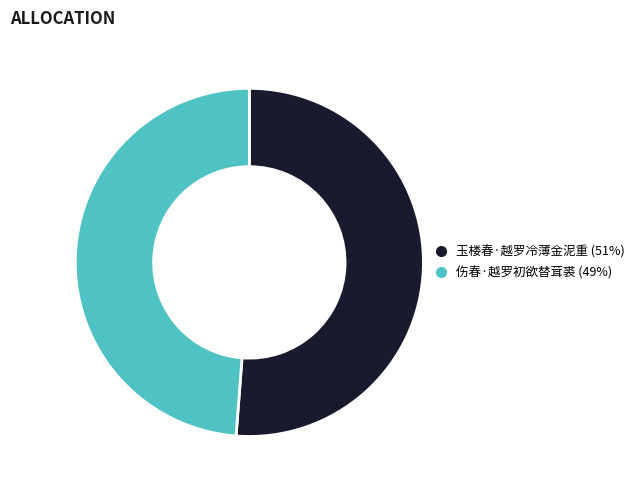

Which has a higher value, 玉楼春·越罗冷薄金泥重 or 伤春·越罗初欲替茸裘?

玉楼春·越罗冷薄金泥重